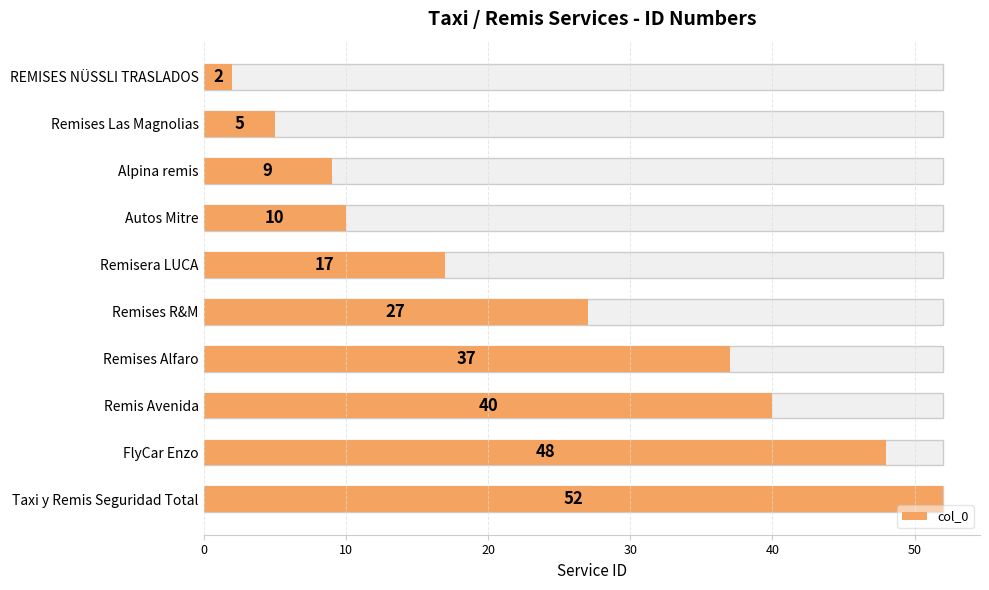

Reading left to right, list all the values displayed in this chart.

2	5	9	10	17	27	37	40	48	52